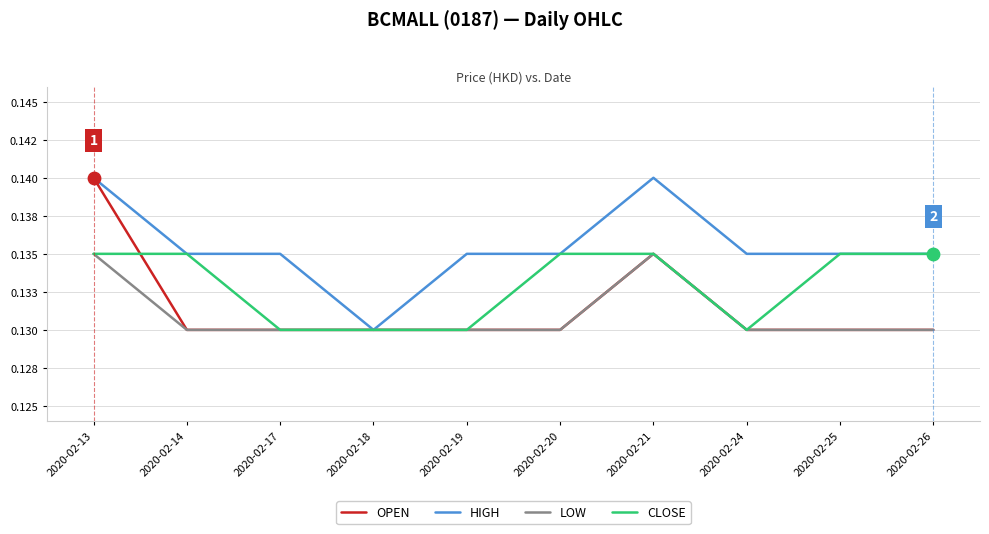

At how many categories does at least one series exceed 0?

10